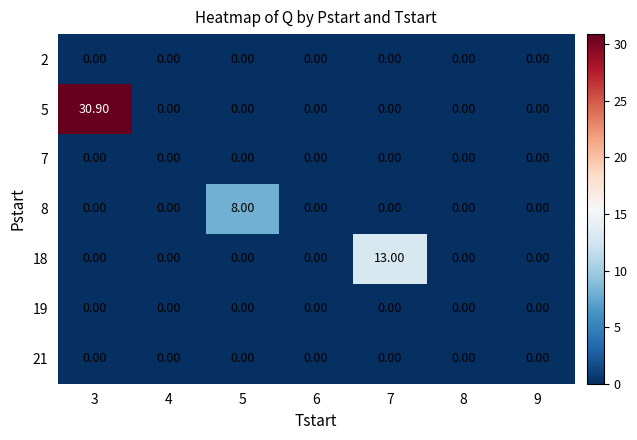

Which series has the largest total across all categories?

5